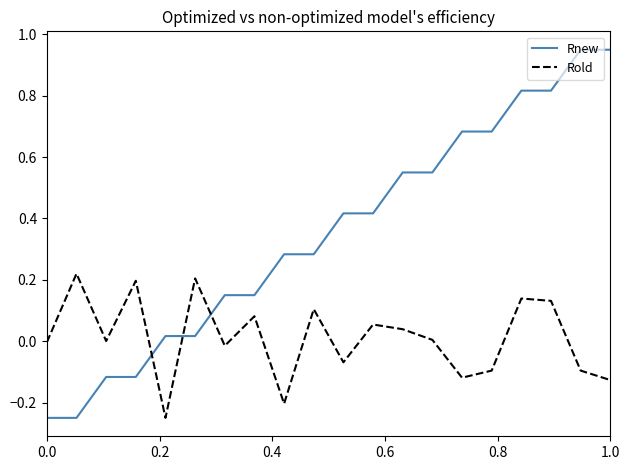

After their last crossing, which series has the higher values: Rnew or Rold?

Rnew